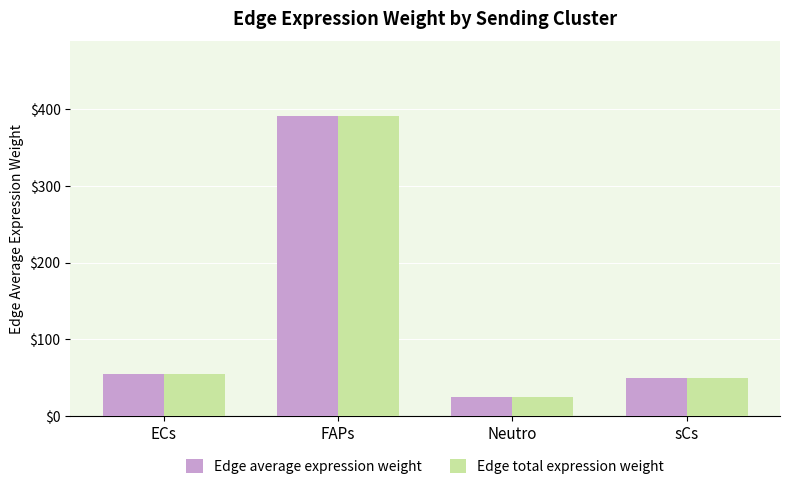

Reading right to left, extract all data points from this chart.

Edge average expression weight: 49.6	24.4	390.6	54.9
Edge total expression weight: 49.6	24.4	390.6	54.9